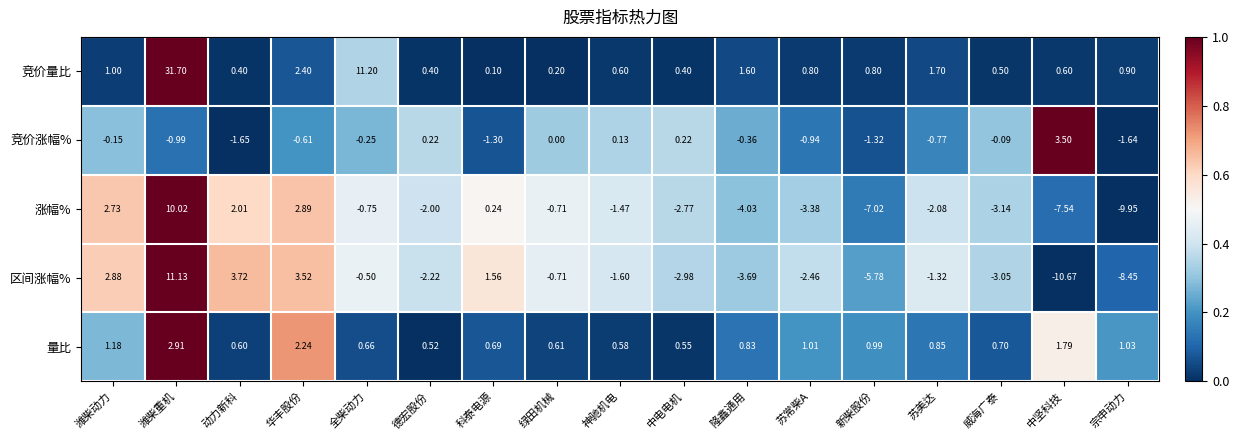

What is the greatest value displayed?

31.7